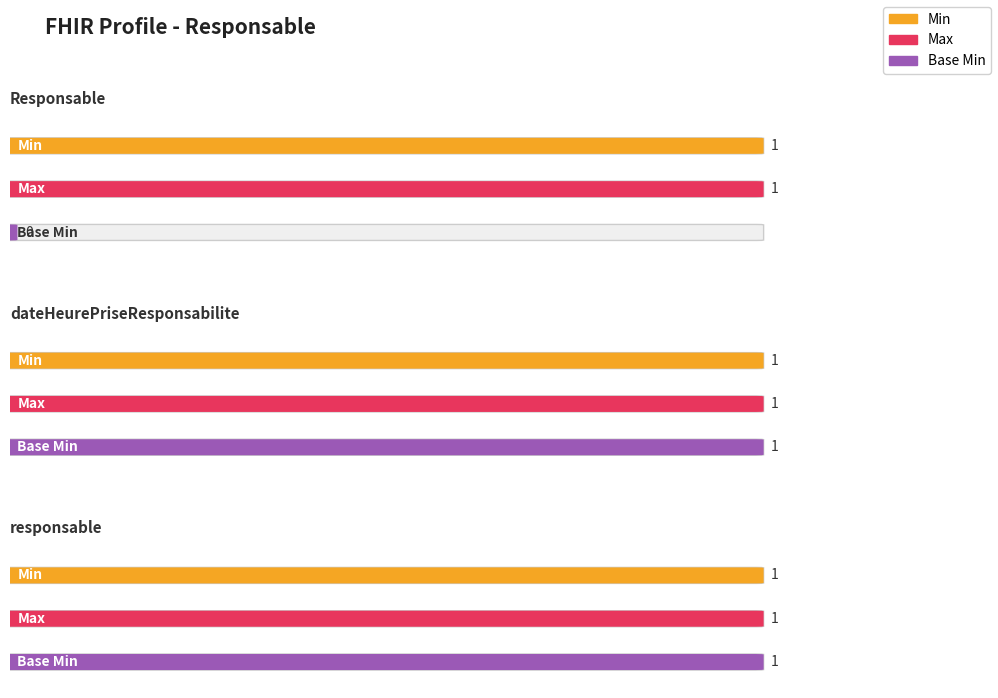

Rank the categories by Base Min value from highest to lowest.

Responsable.dateHeurePriseResponsabilite, Responsable.responsable, Responsable